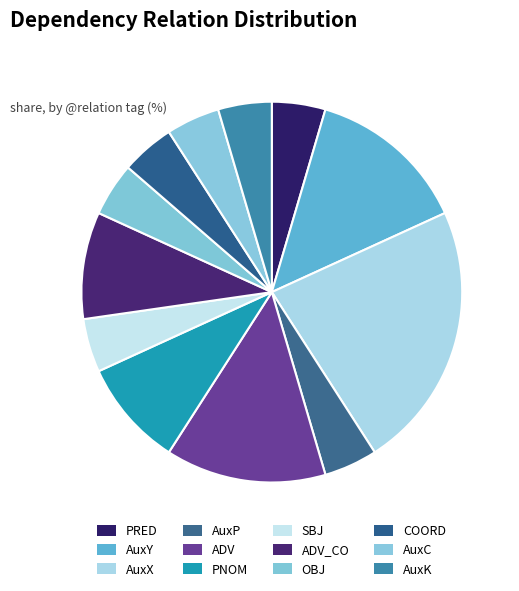

How many segments does this pie chart have?

12